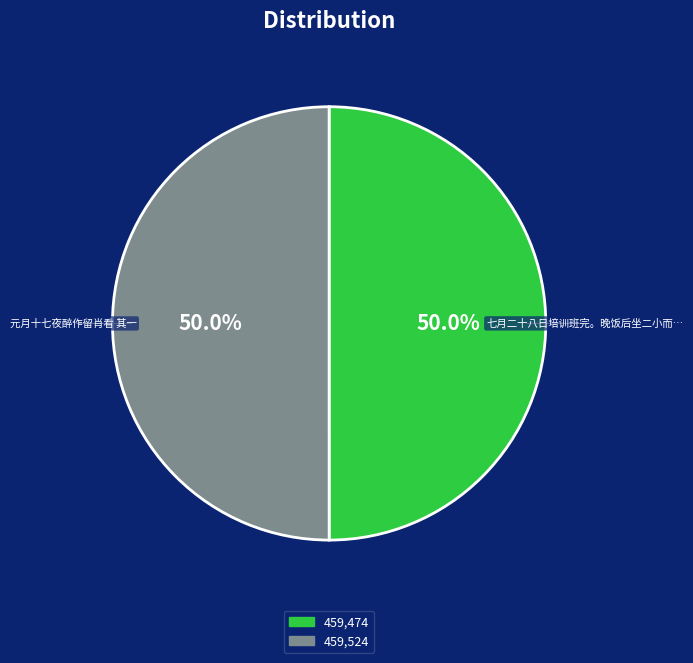

Which category has the biggest portion of the pie?

元月十七夜醉作留肖看 其一